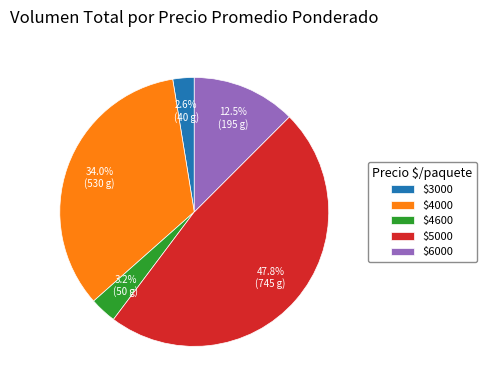

How much of the chart is everything except $6000?

87.5%